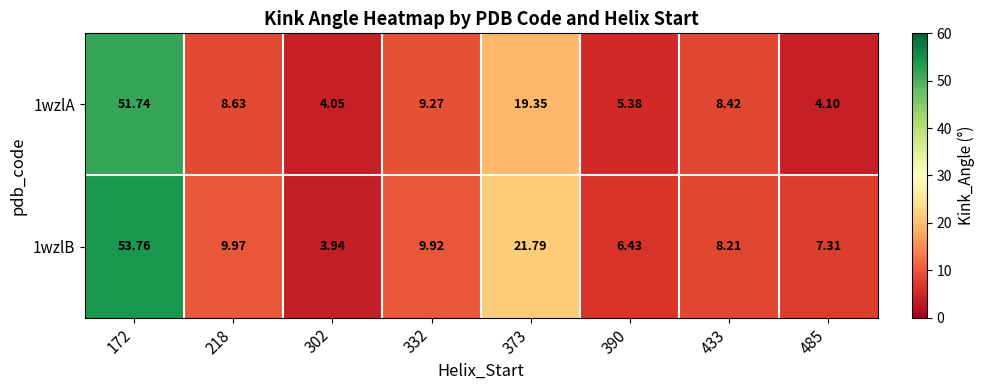

Is the value of 1wzlA at 302 greater than the value of 1wzlB at 172?

No